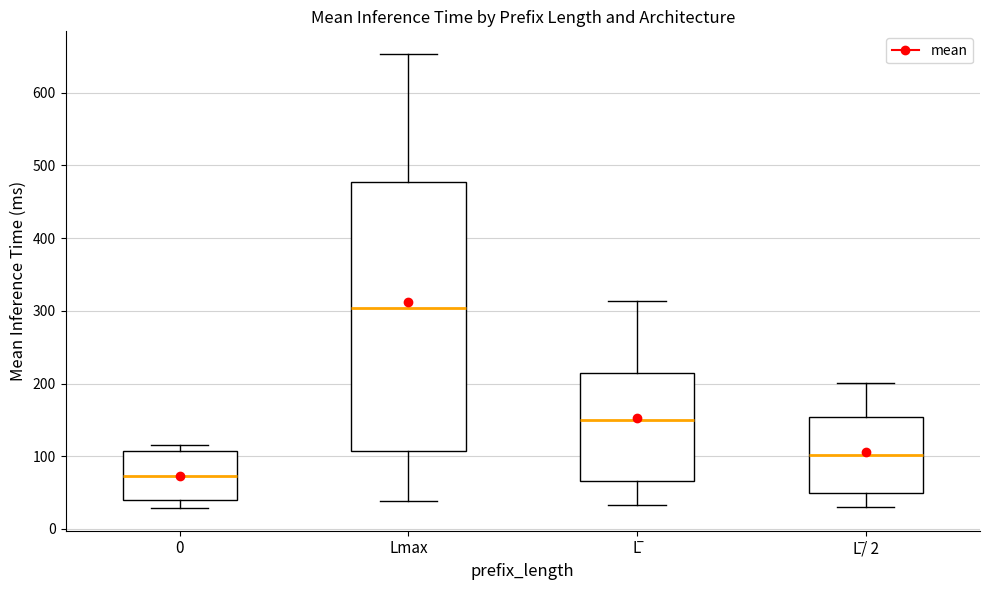

Comparing the boxes themselves (not the whiskers), which one is the tallest?

Lmax